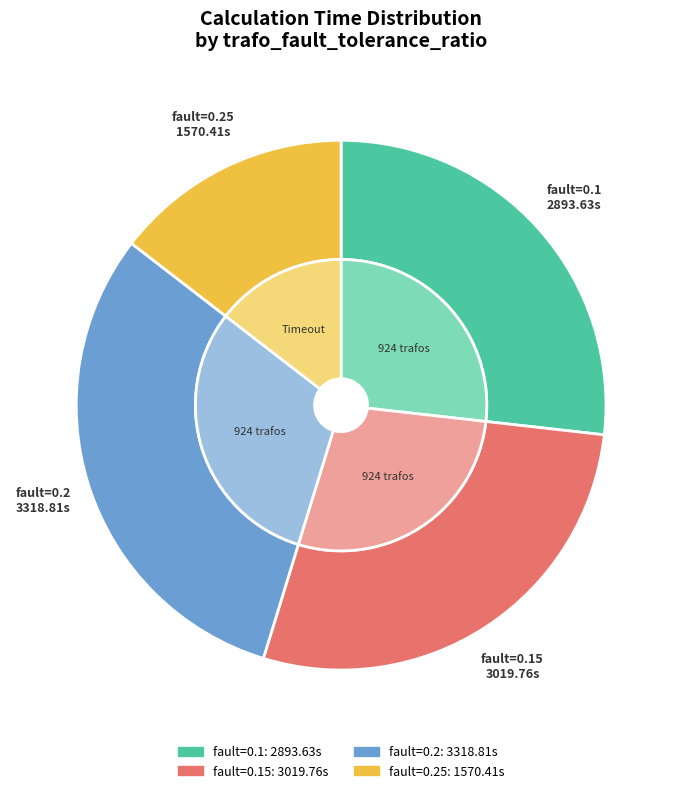

True or false: Row 3 (Timeout) accounts for 27% of the total.

False